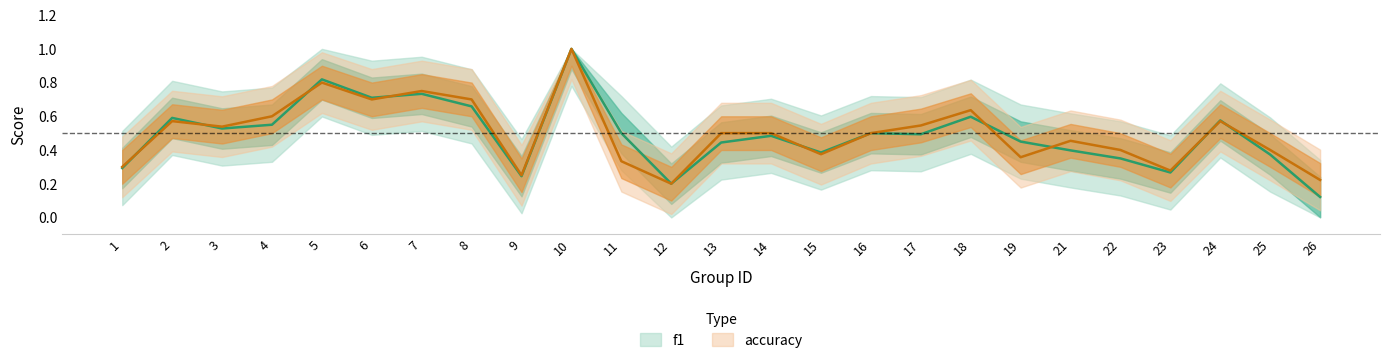

How many intersections are there between f1 and accuracy?

9